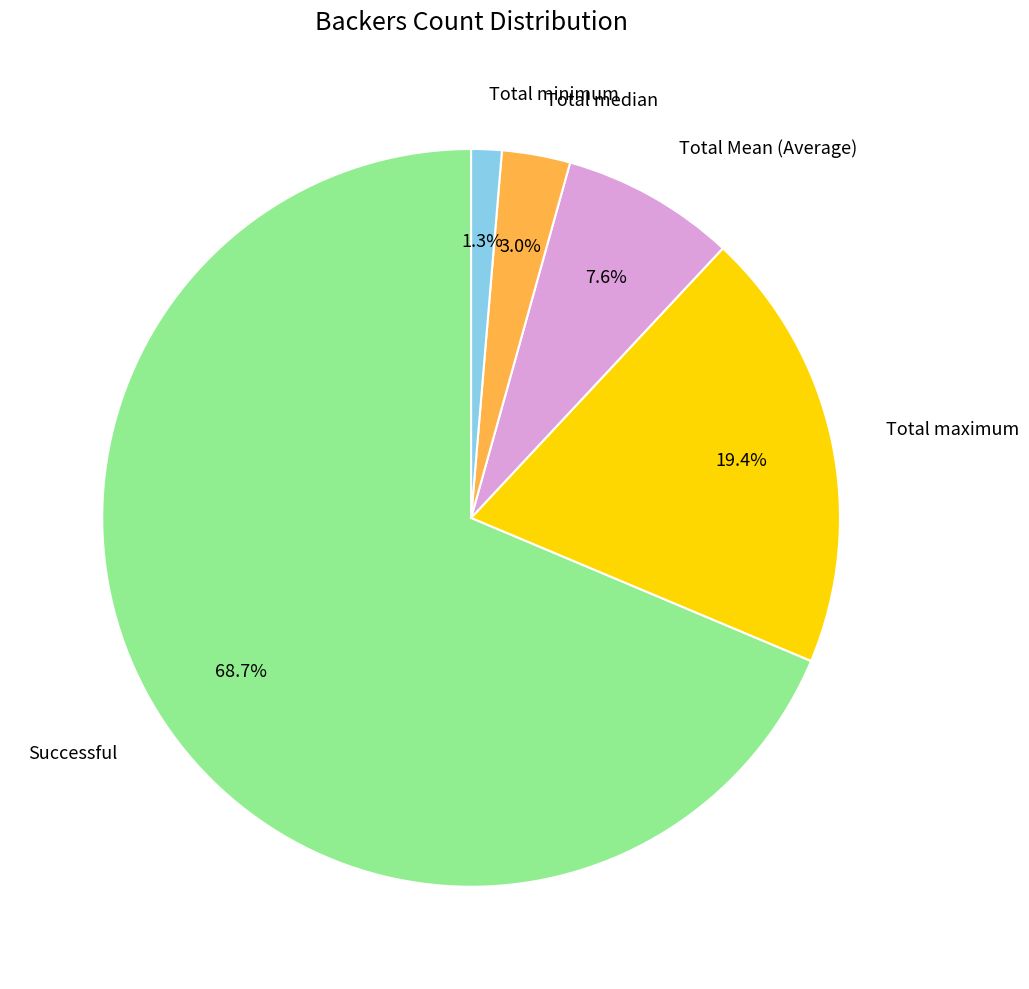

Rank the categories by value from lowest to highest.

Total minimum, Total median, Total Mean (Average), Total maximum, Successful